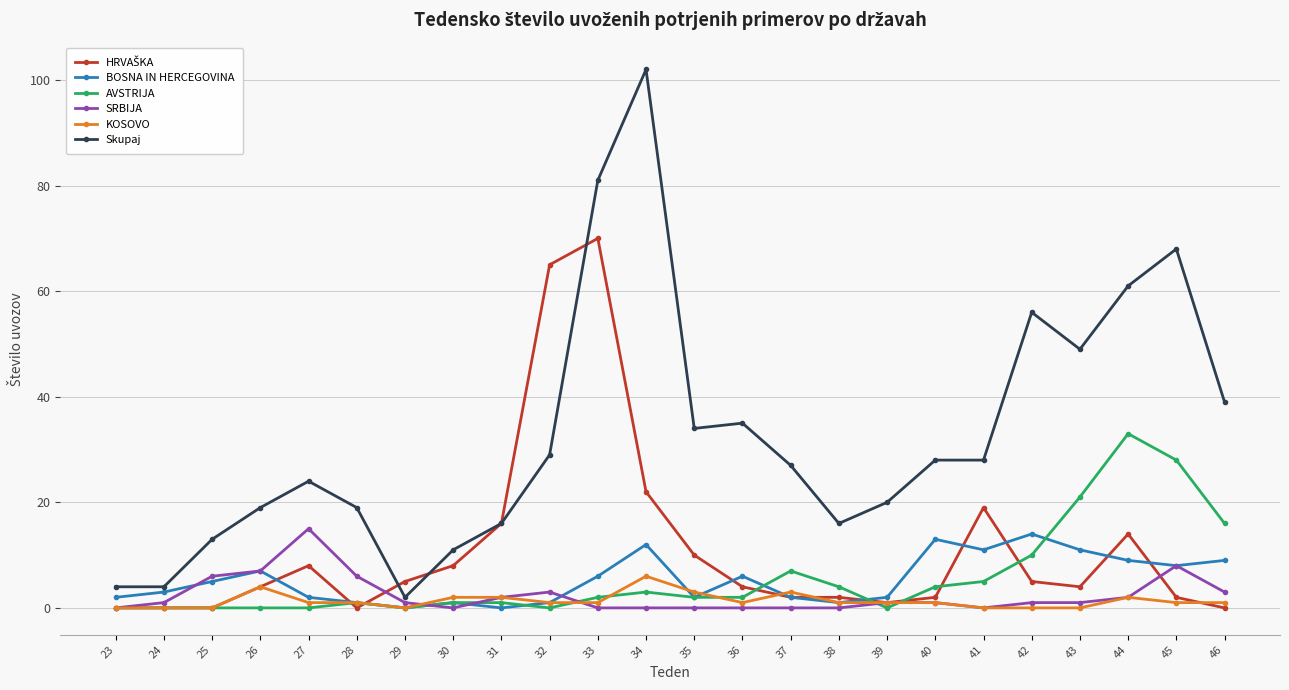

Which series has the largest range (max minus min)?

Skupaj